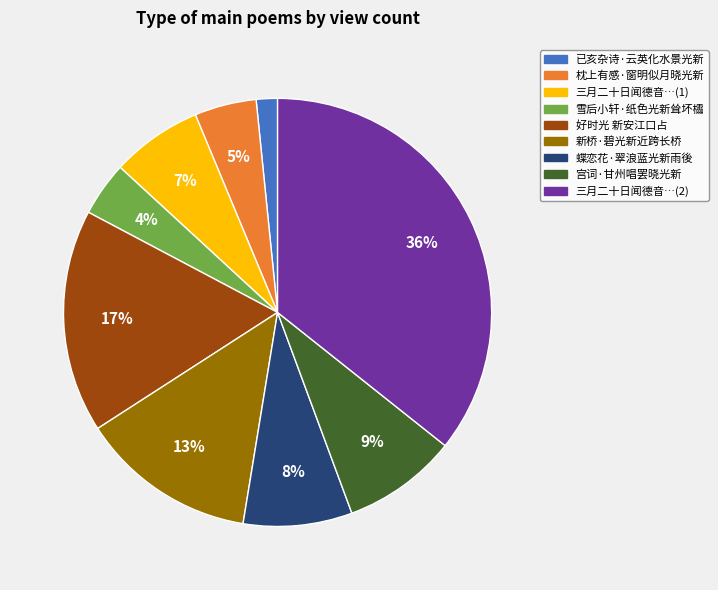

How many segments does this pie chart have?

9